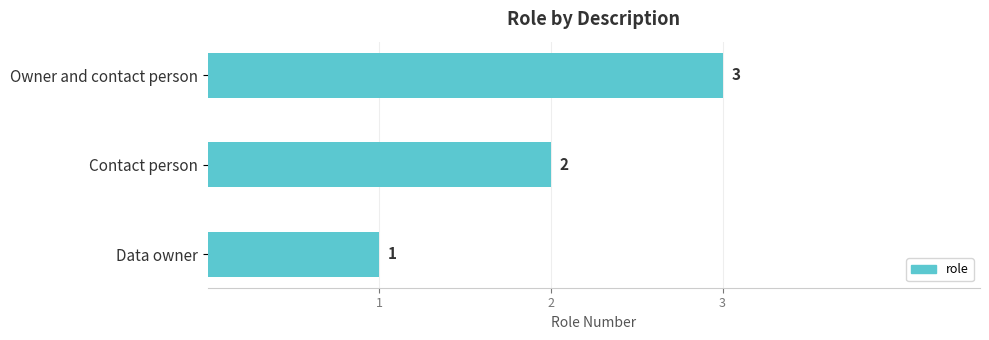

What is the difference between the maximum and second lowest values?

1